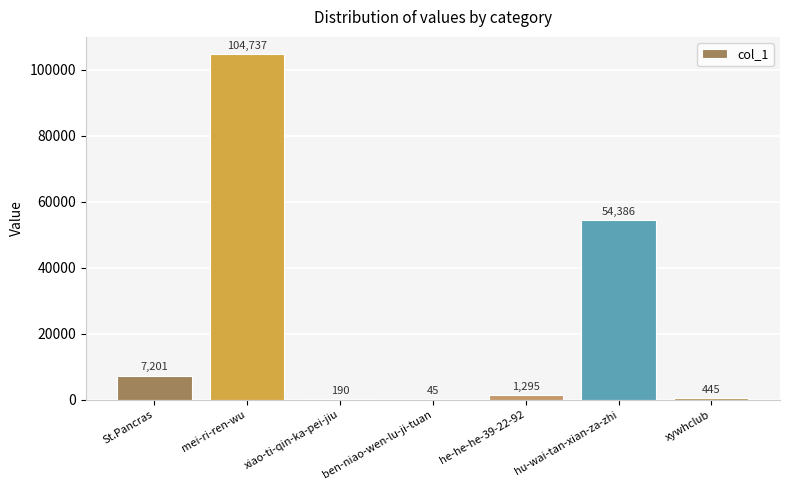

At which label does the data first exceed 1295?

St.Pancras